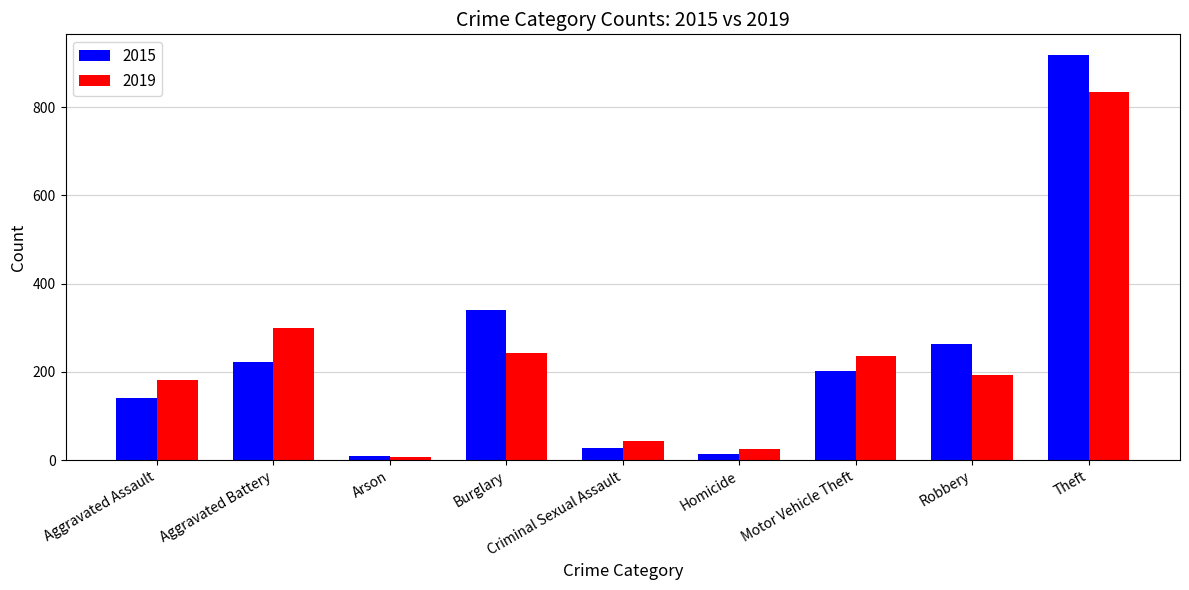

Reading left to right, extract all data points from this chart.

2015: 141	223	10	341	27	14	203	263	919
2019: 181	300	7	242	44	25	235	192	835